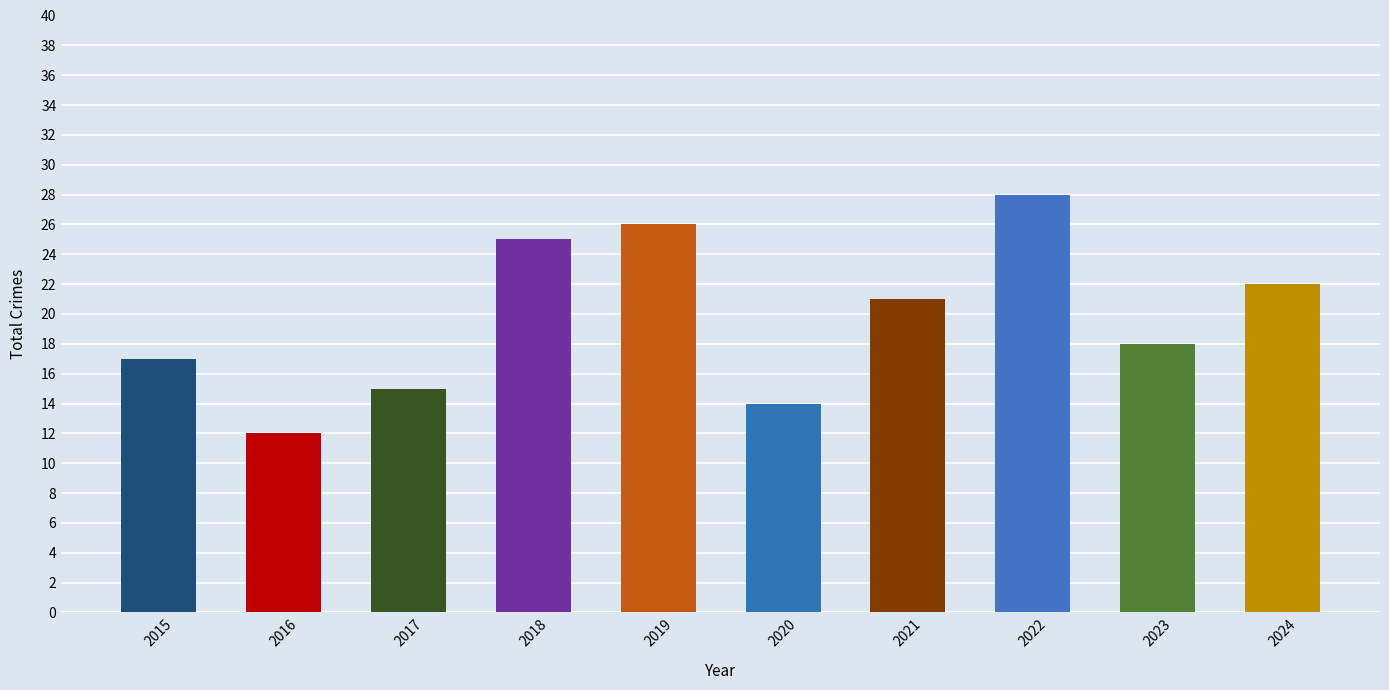

At which label does the data first exceed 21?

2018